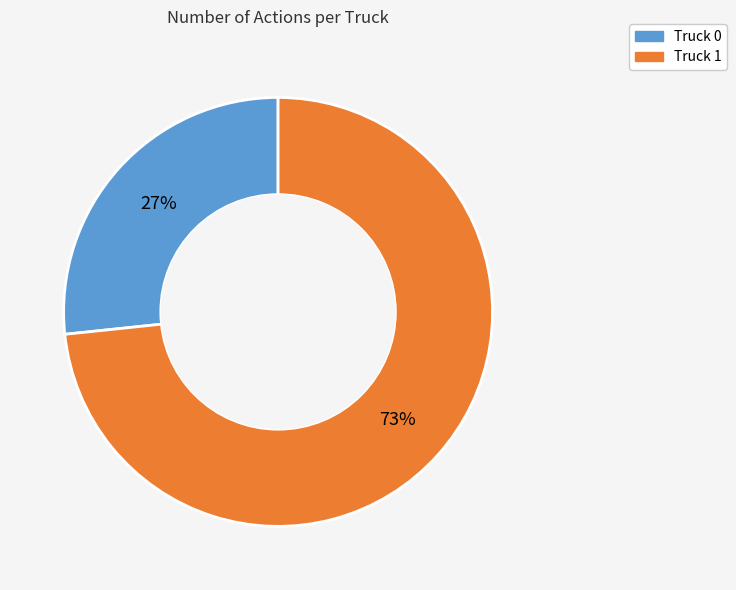

To the nearest percent, what percentage of the pie is Truck 0?

27%